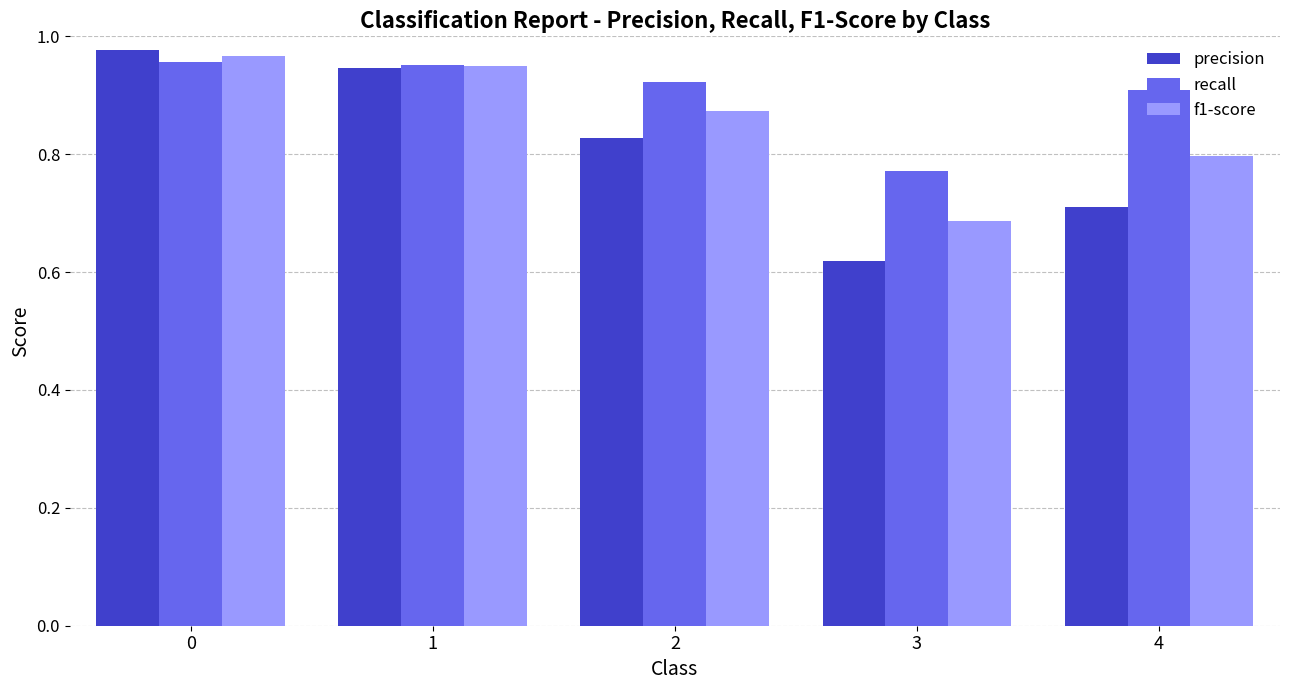

True or false: recall has a value of 1.3 at 1.

False